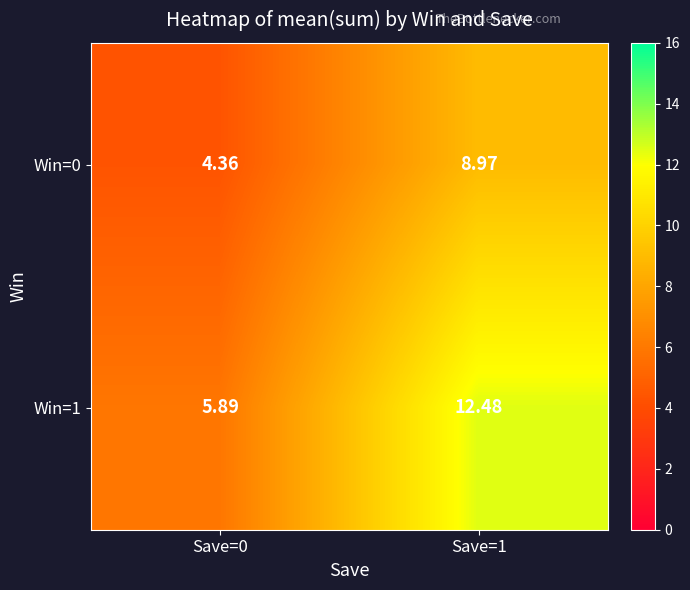

Is the value of Win=1 at Save=0 greater than the value of Win=0 at Save=1?

No